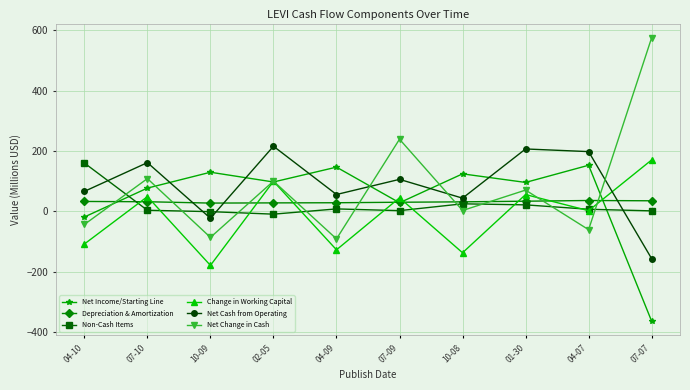

How many interior local peaks does the Net Cash from Operating series have?

4